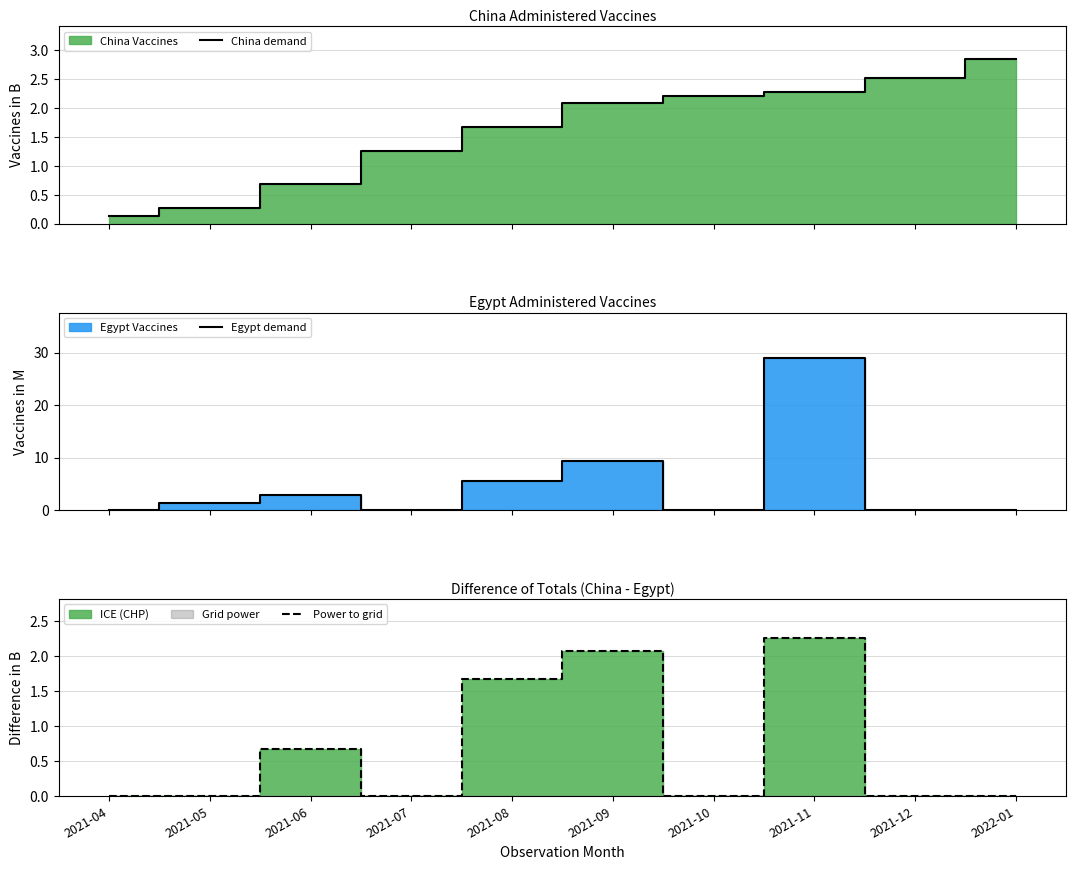

What is the greatest value displayed?

28.9